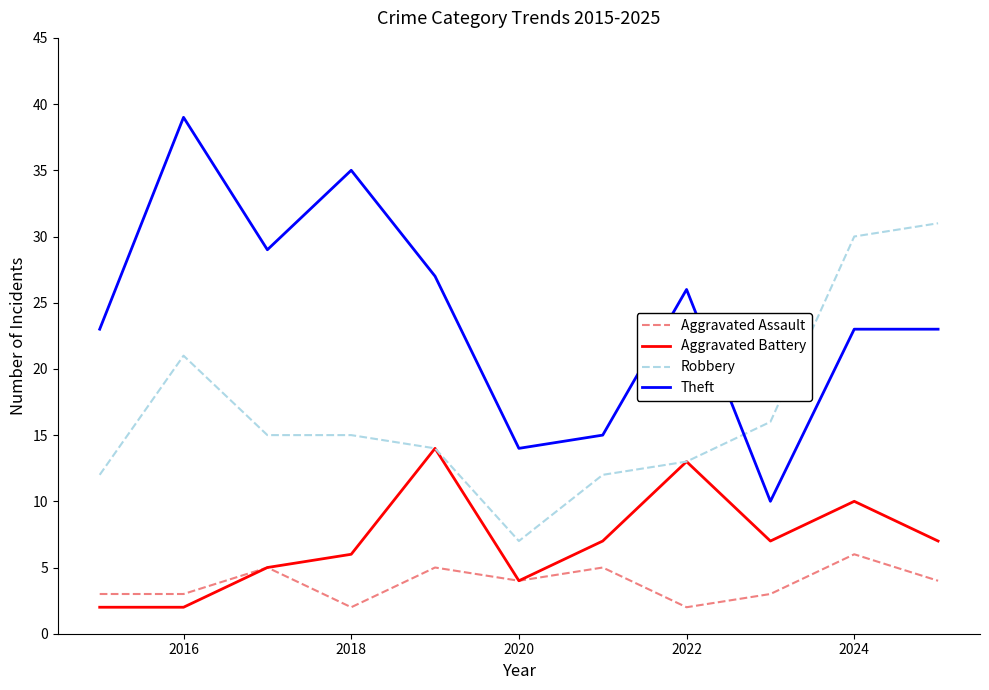

List the series in order of their peak value, highest first.

Theft, Robbery, Aggravated Battery, Aggravated Assault